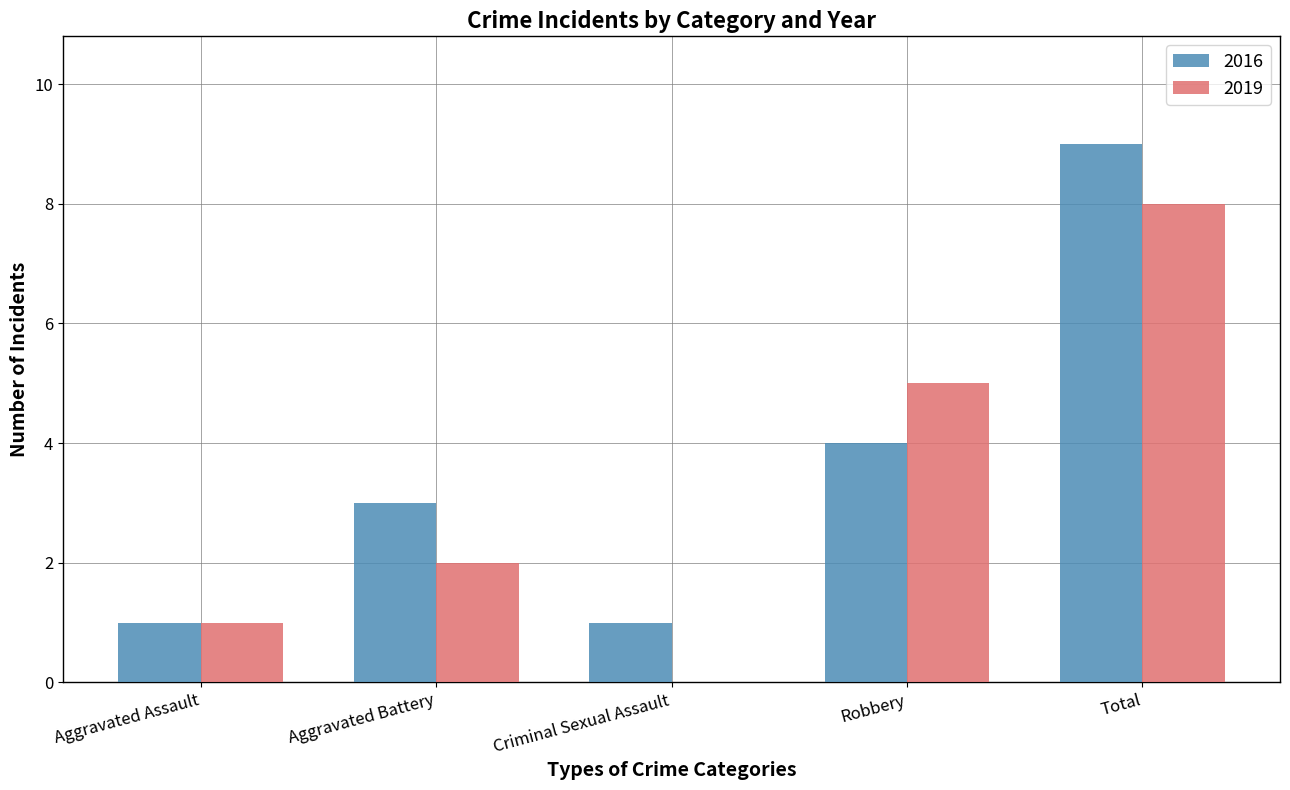

The 2016 series shows 2 at Criminal Sexual Assault. True or false?

False